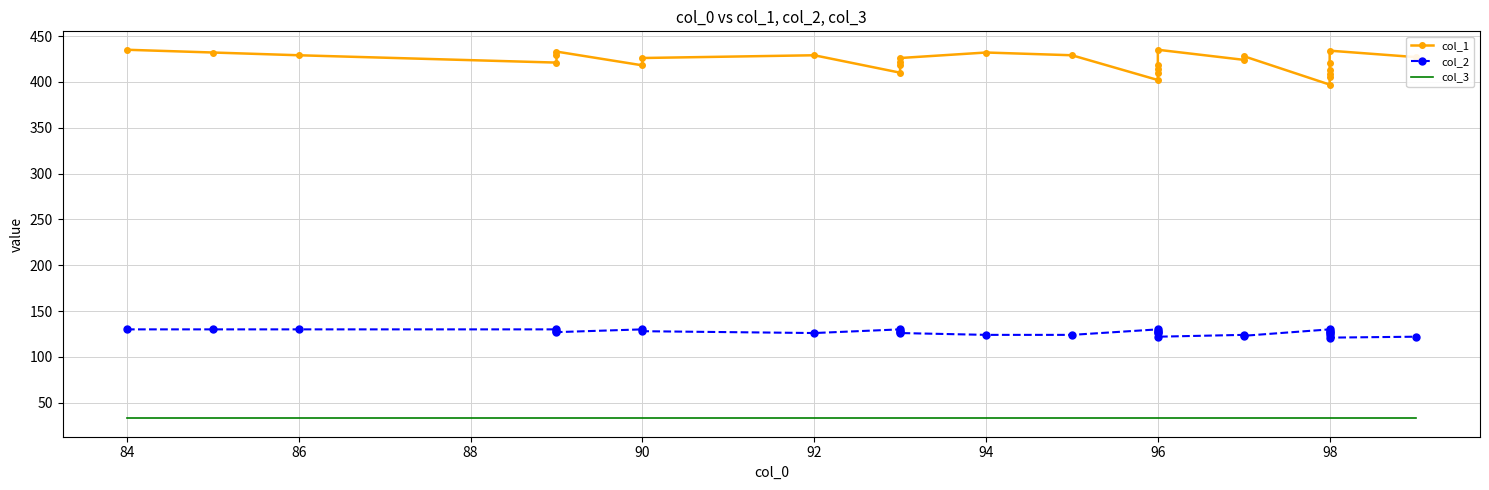

The value of col_1 at 88 is 592. True or false?

False